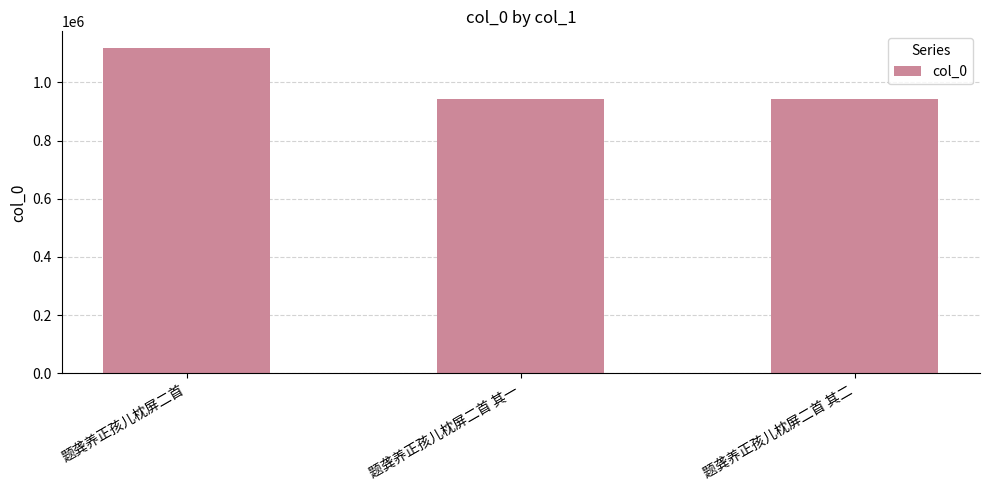

At which category does the chart reach its peak across all series?

题龚养正孩儿枕屏二首